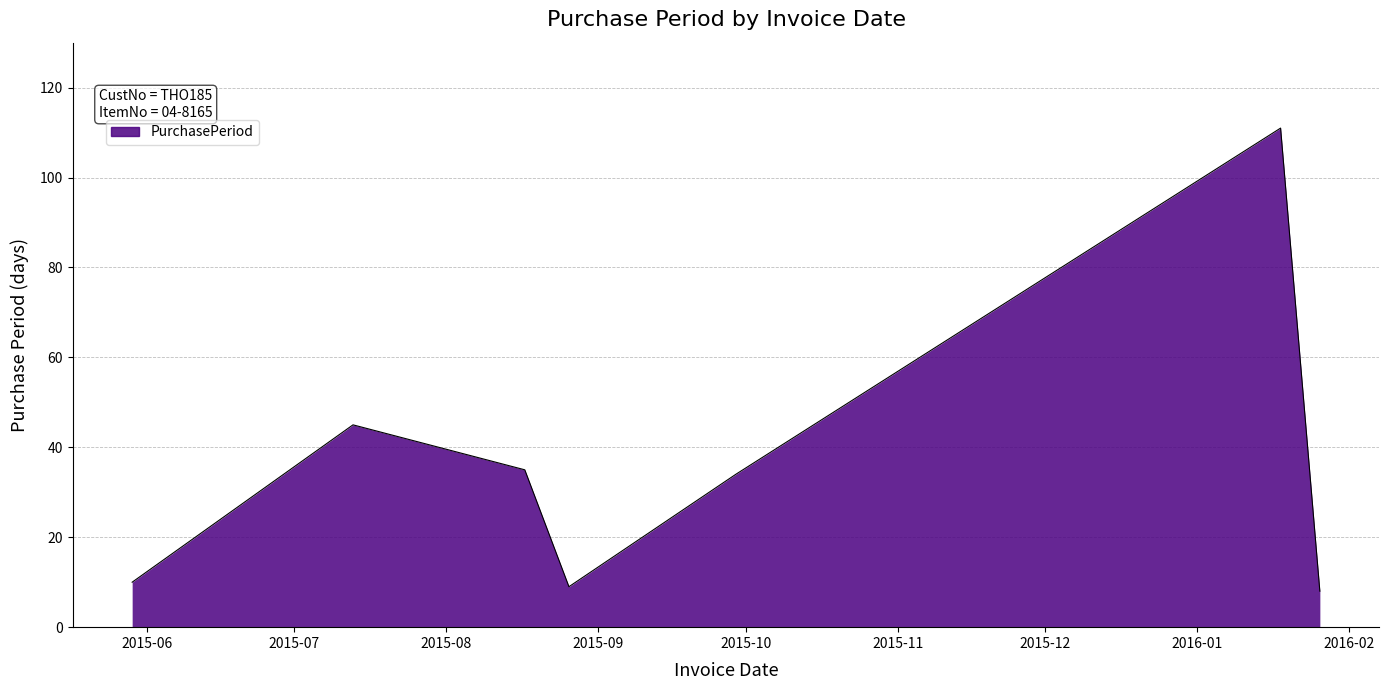

What is the sum of all values?

252